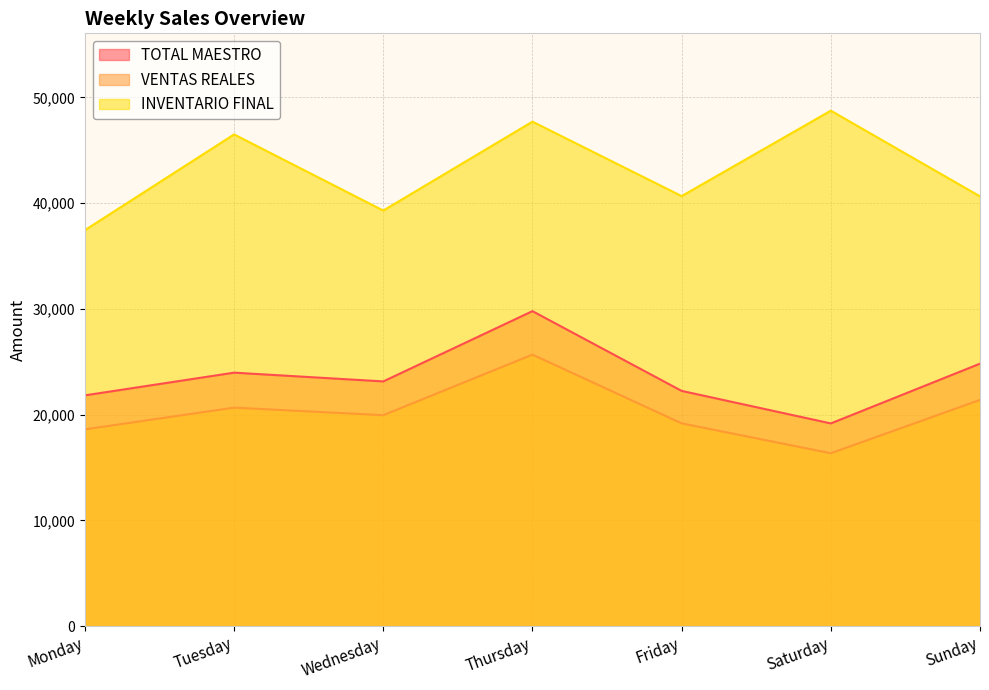

What is the difference between the TOTAL MAESTRO values at Wednesday and Saturday?

3973.0